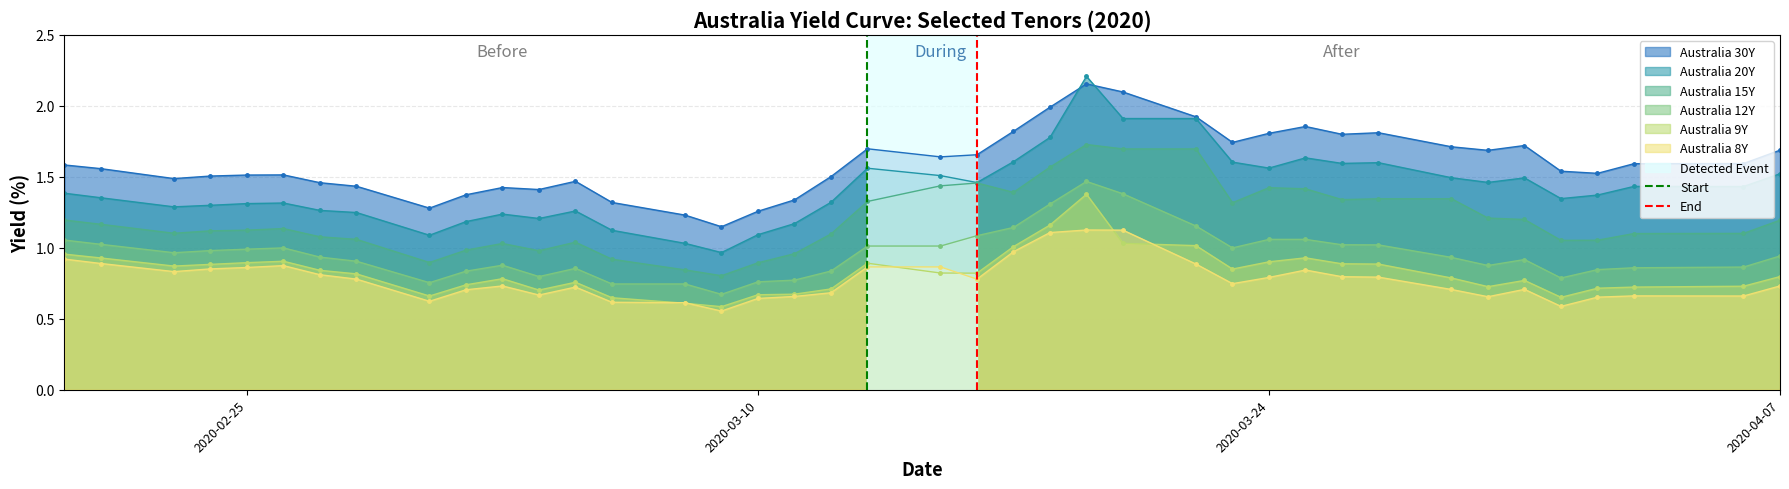

True or false: Australia 9Y and Australia 15Y cross at least once.

False